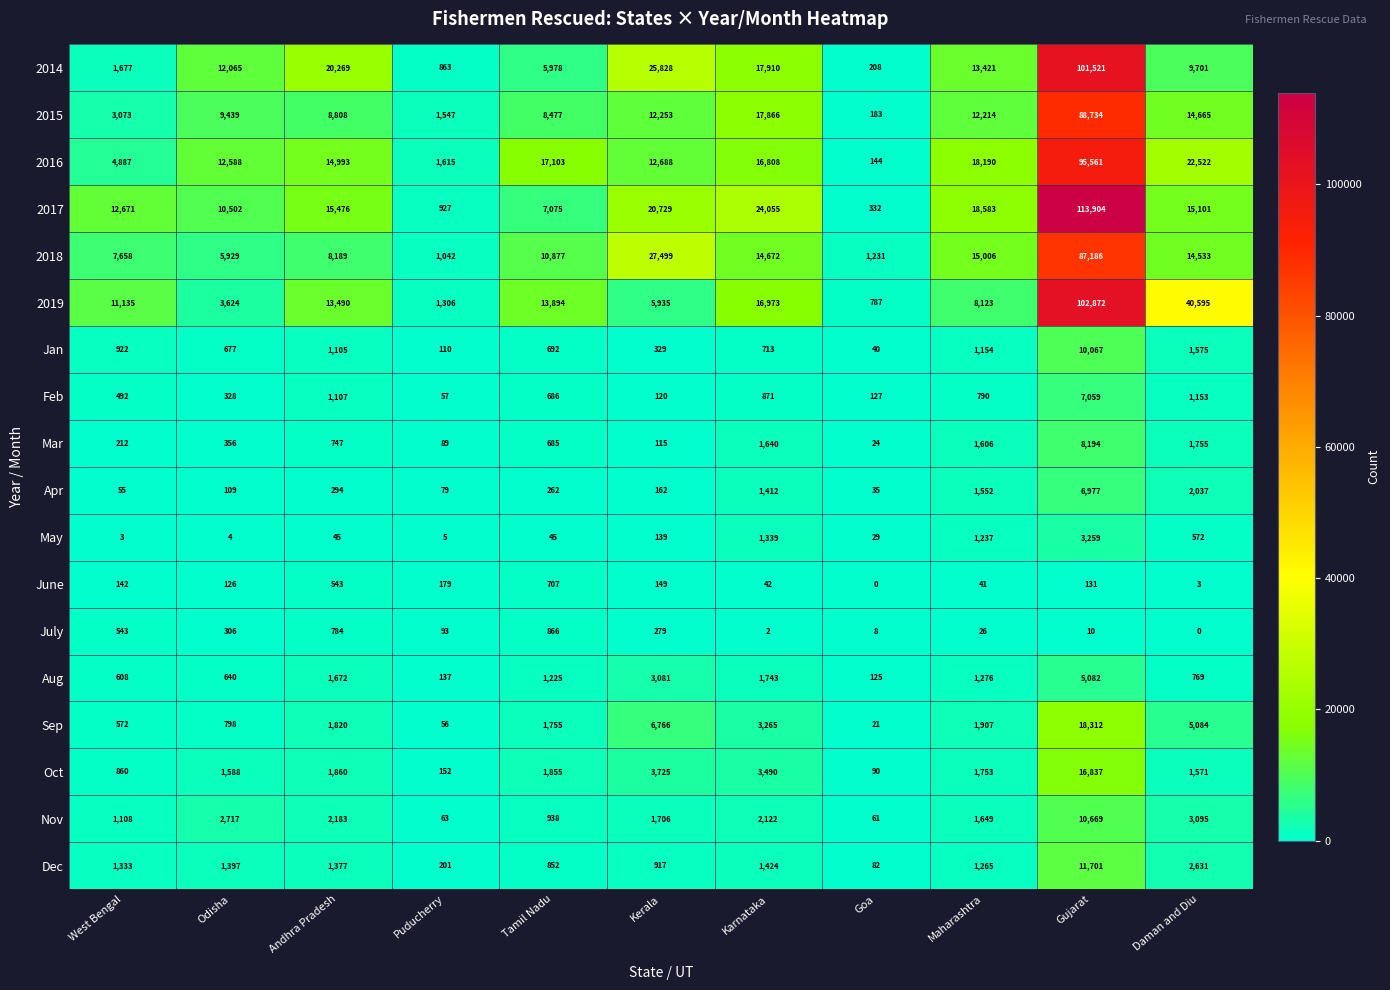

What is the difference between the maximum and second lowest values in the Dec series?

11500